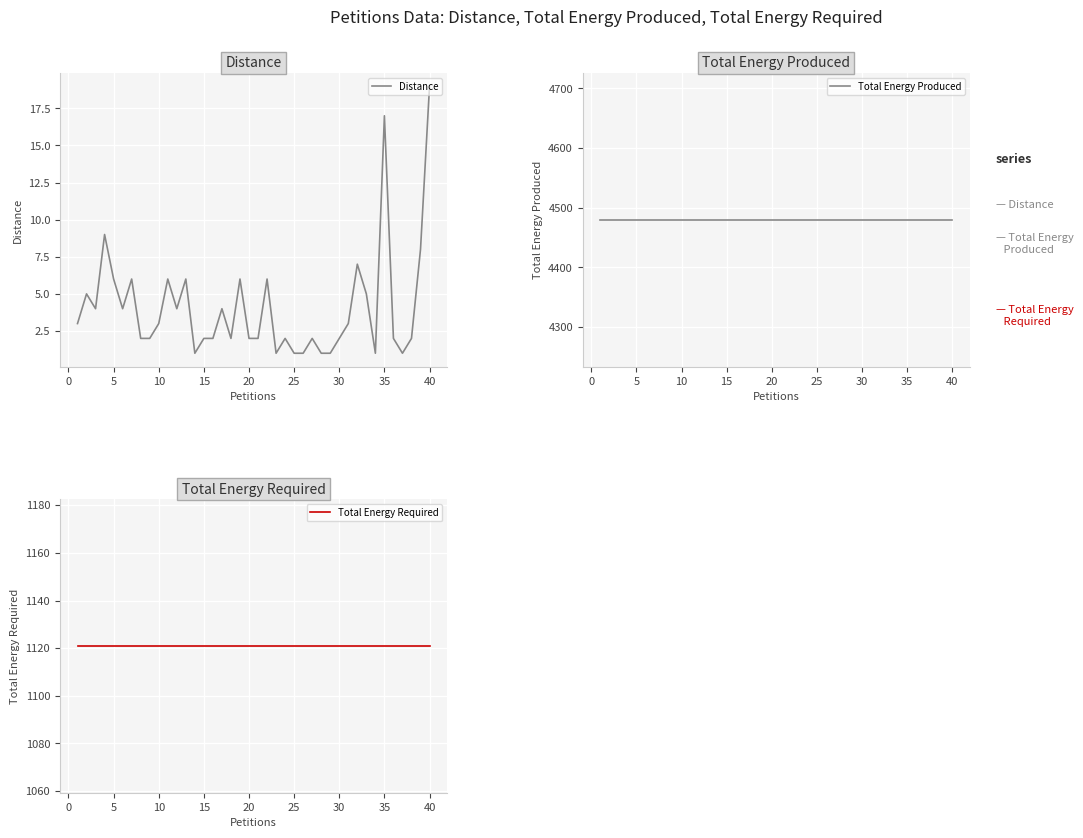

What is the highest value of the Distance series?

19